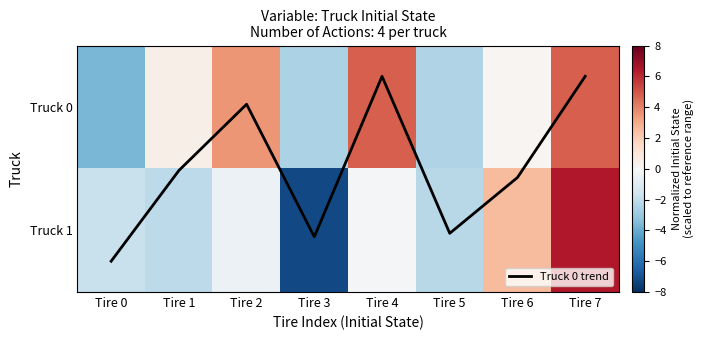

List the labels in order of Truck 0 value, largest first.

Tire 4, Tire 7, Tire 2, Tire 1, Tire 6, Tire 5, Tire 3, Tire 0